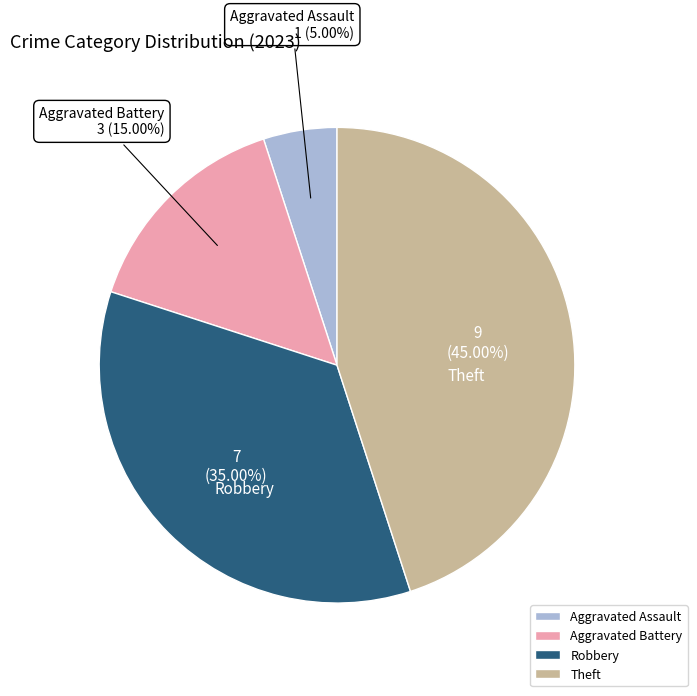

How many segments does this pie chart have?

4